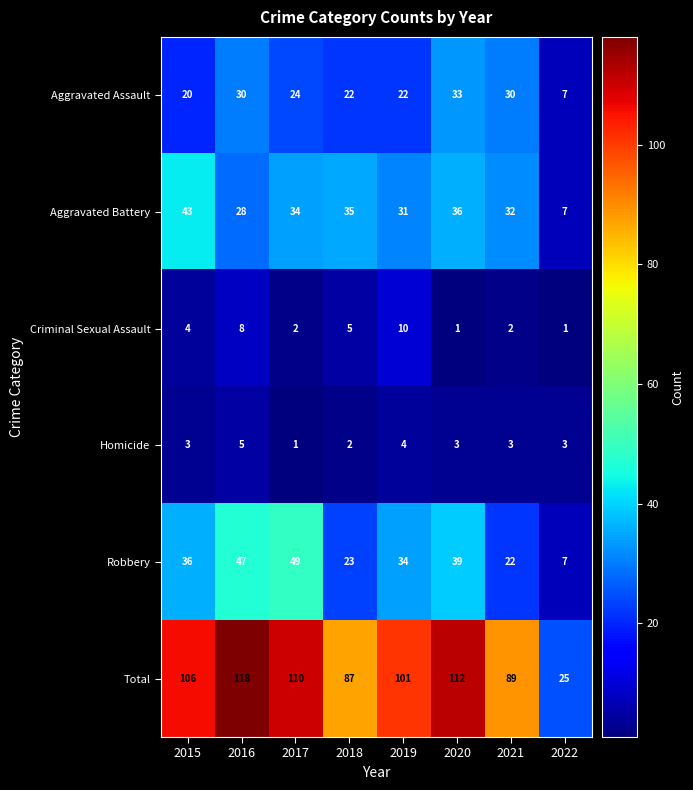

Which series has the largest range (max minus min)?

Total